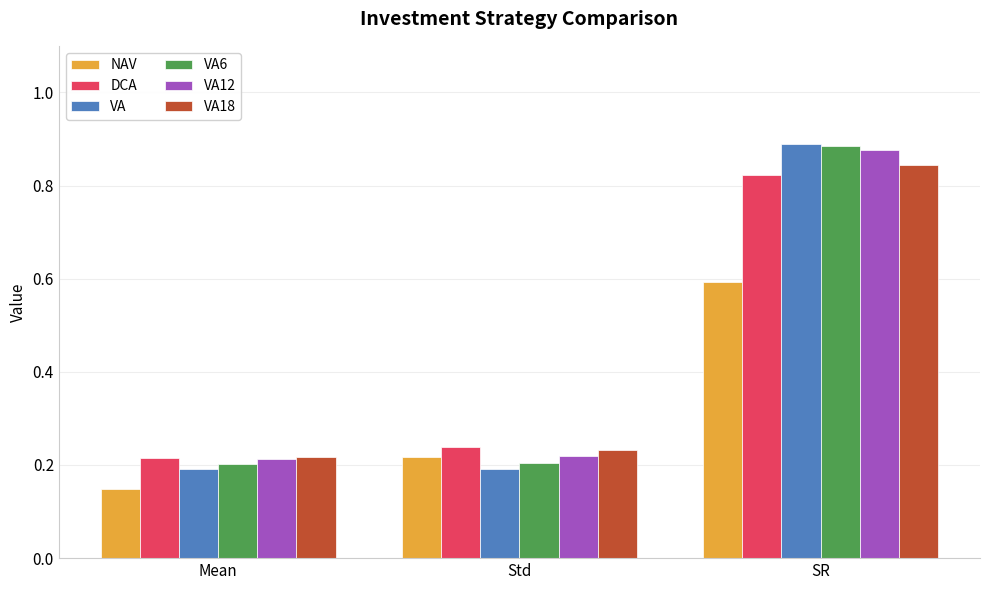

Which series has the widest spread of values?

VA